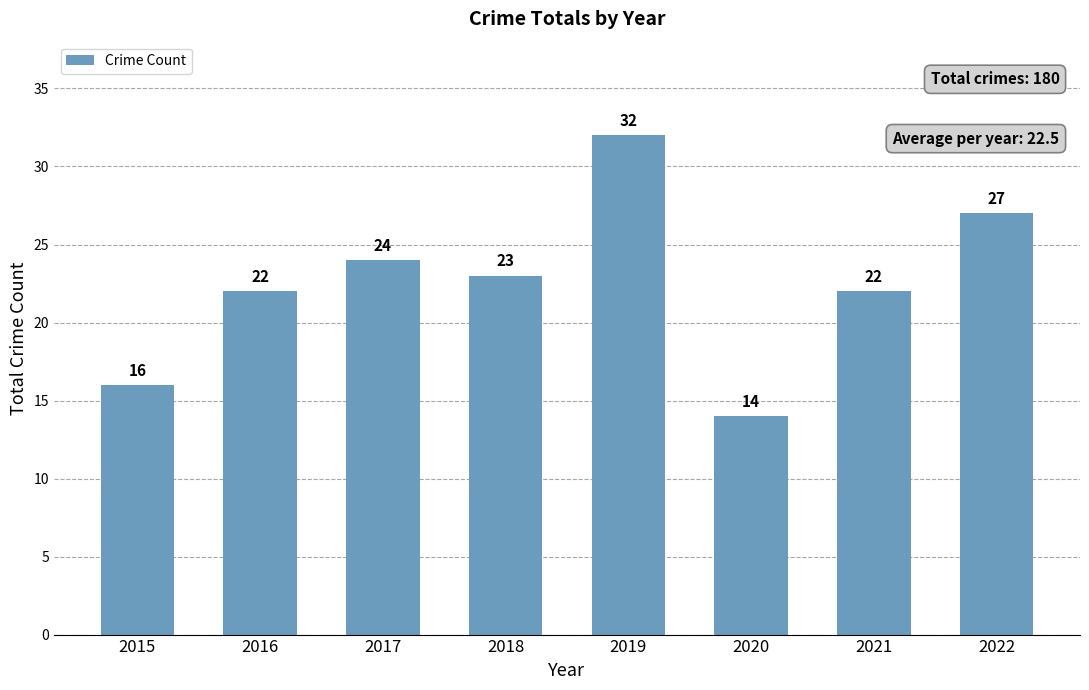

What is the minimum value shown in the chart?

14